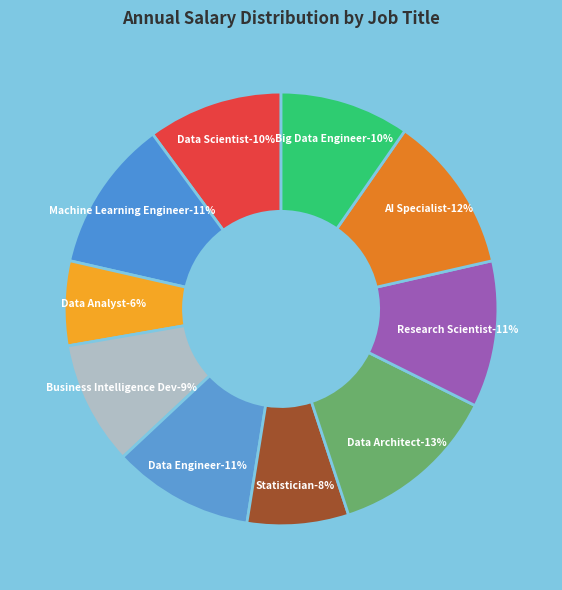

Which category has the smallest portion of the pie?

Data Analyst